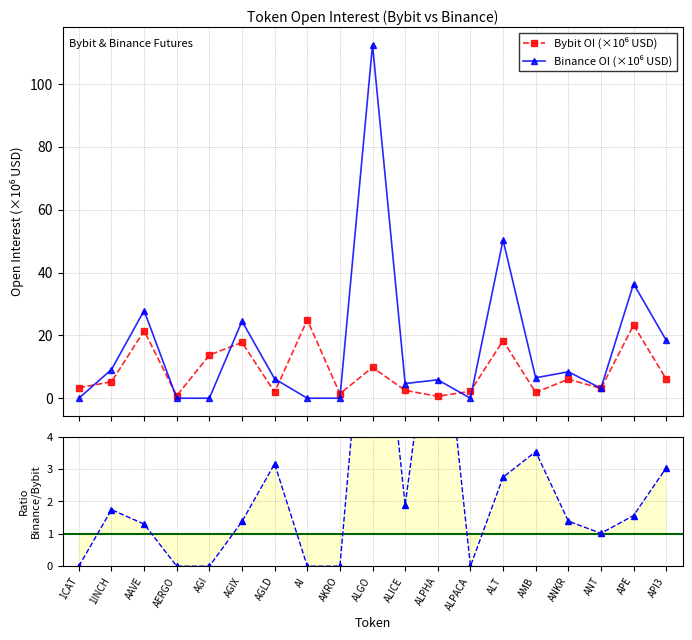

What is the sum of the Binance/Bybit values at AAVE and ALICE?

3.2